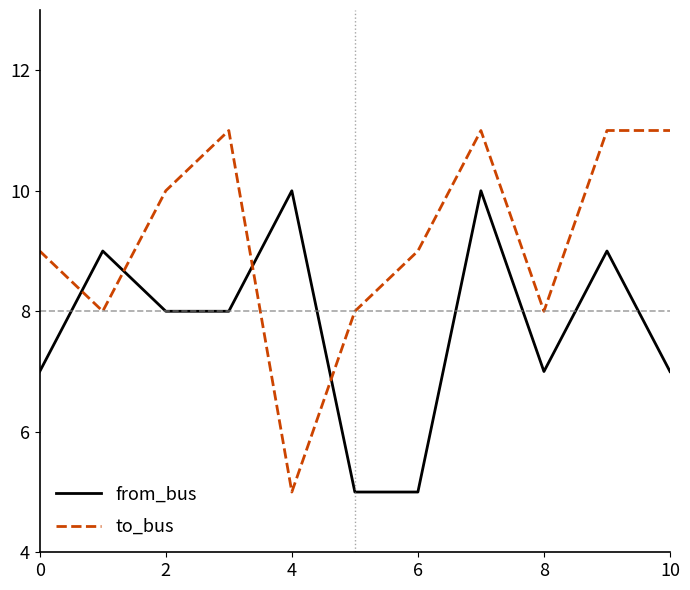

After their last crossing, which series has the higher values: from_bus or to_bus?

to_bus